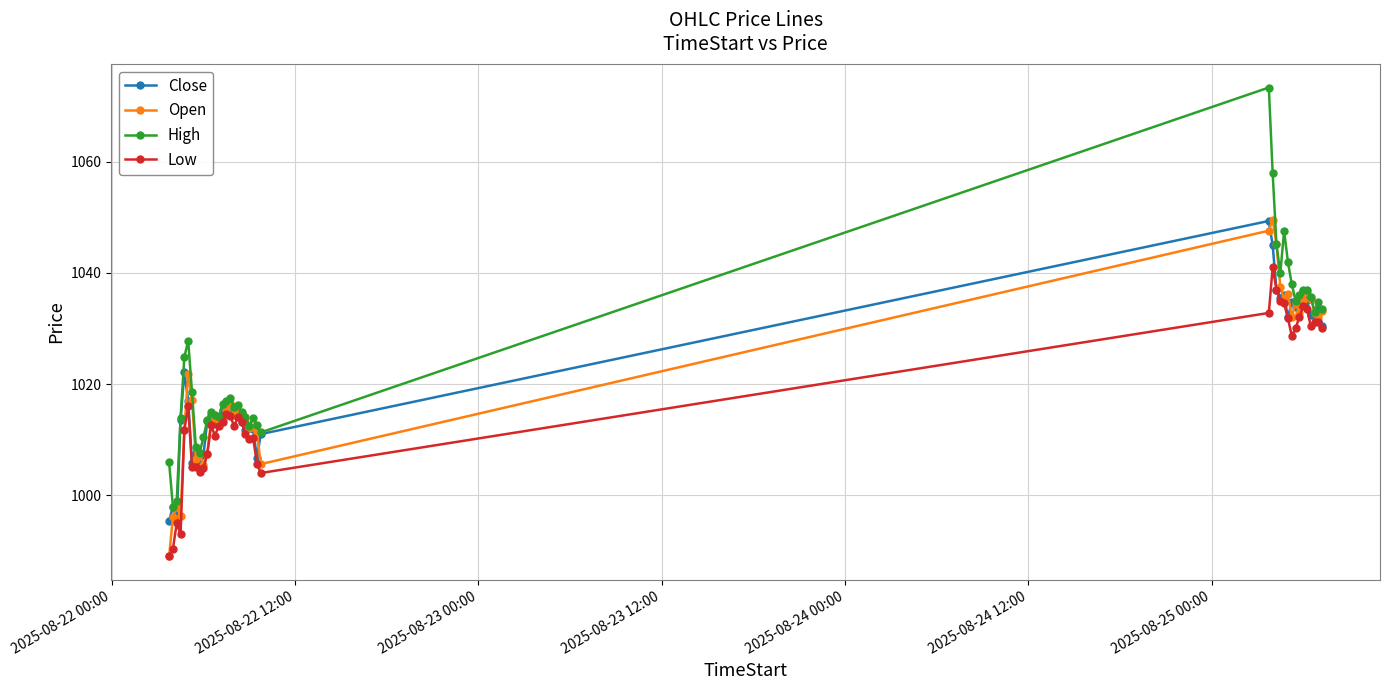

What is the maximum value for High?

1073.3